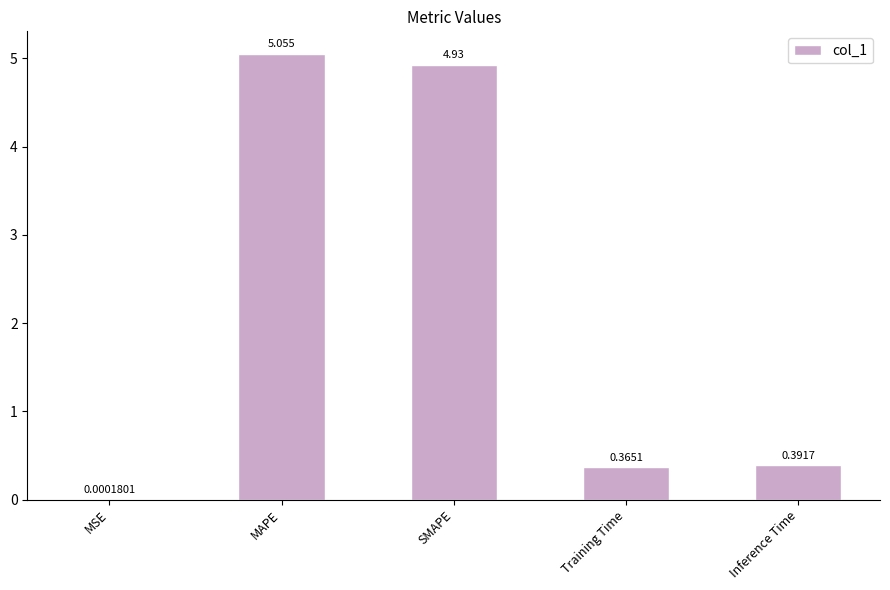

Which category has the highest value across all series?

MAPE